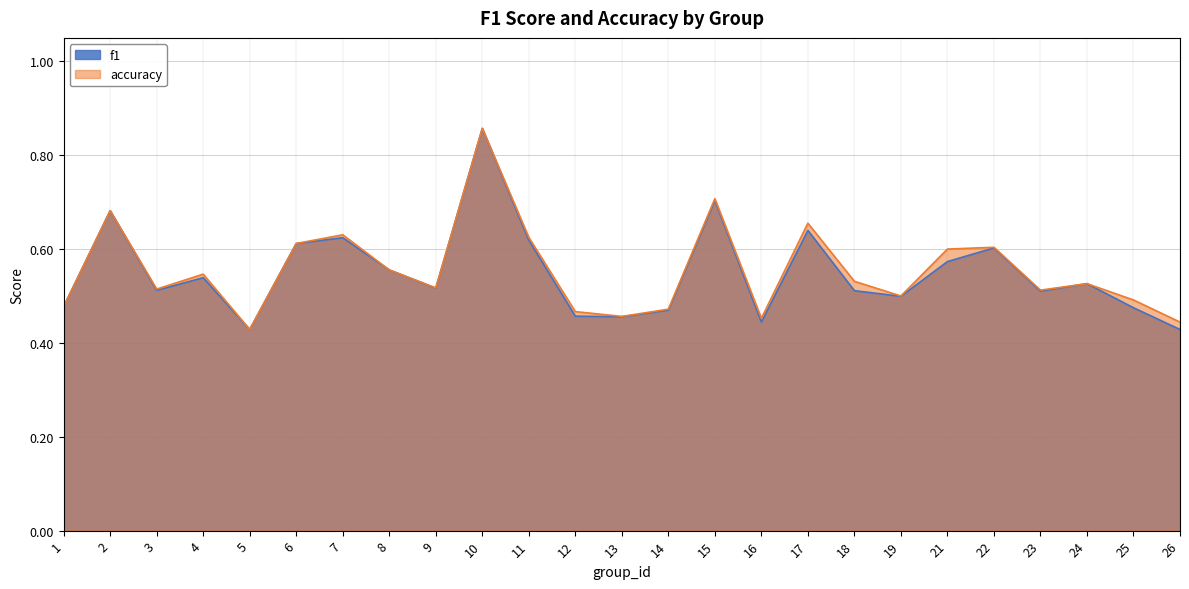

Rank the series by their maximum value, from highest to lowest.

f1, accuracy